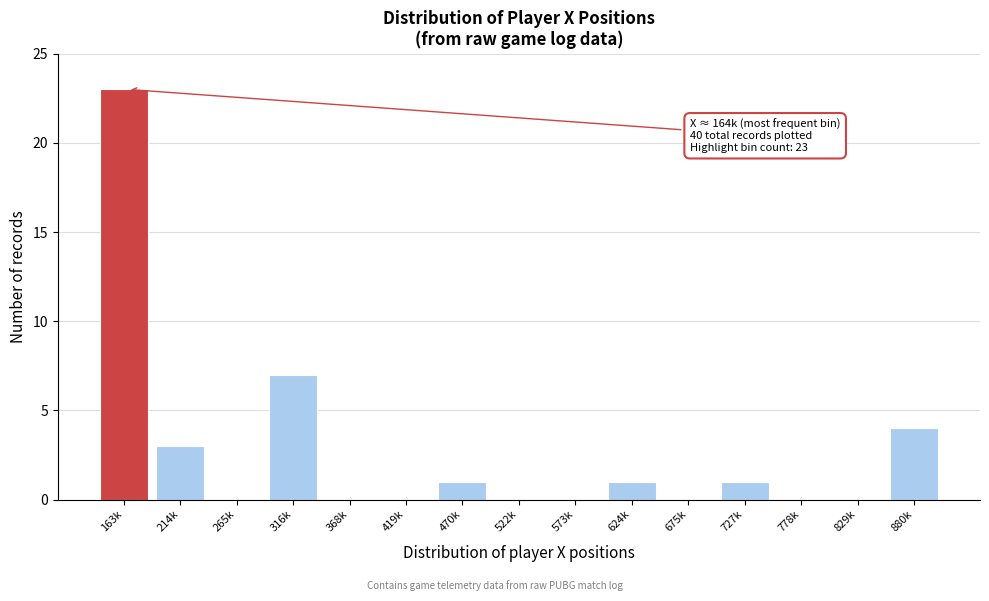

Reading right to left, list all the values displayed in this chart.

880k=4	829k=0	778k=0	727k=1	675k=0	624k=1	573k=0	522k=0	470k=1	419k=0	368k=0	316k=7	265k=0	214k=3	163k=23